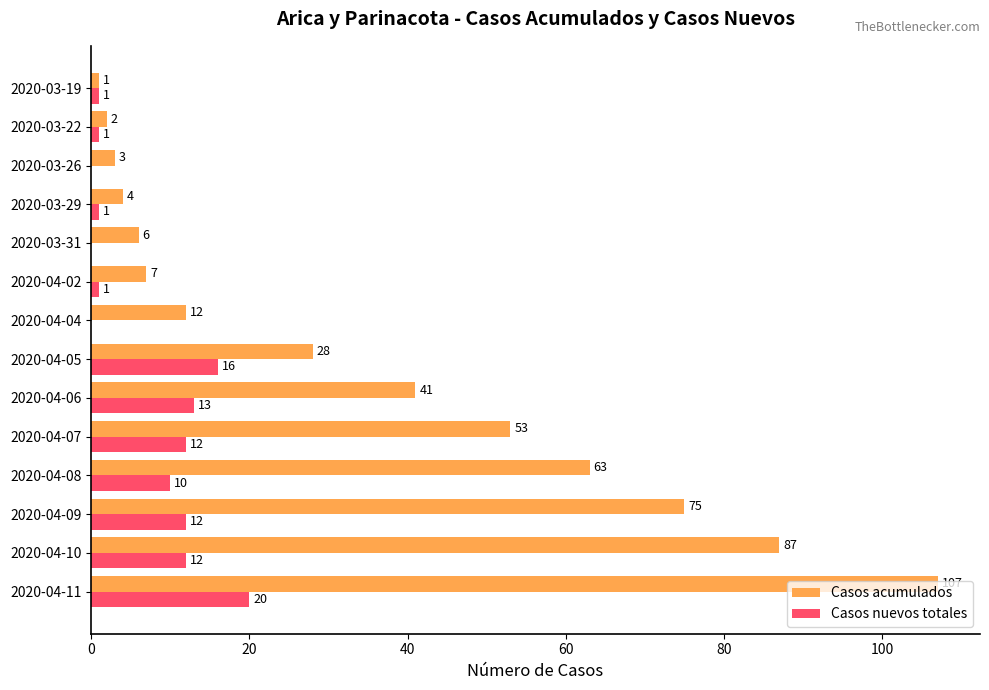

True or false: Casos nuevos totales has a value of 1 at 2020-04-02.

True